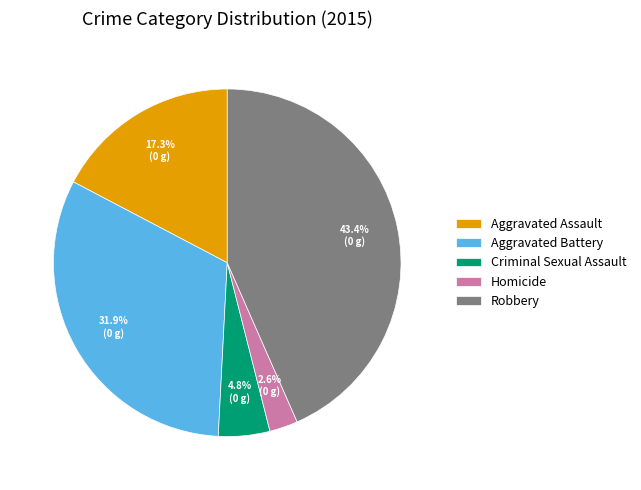

Count the number of slices in the pie.

5